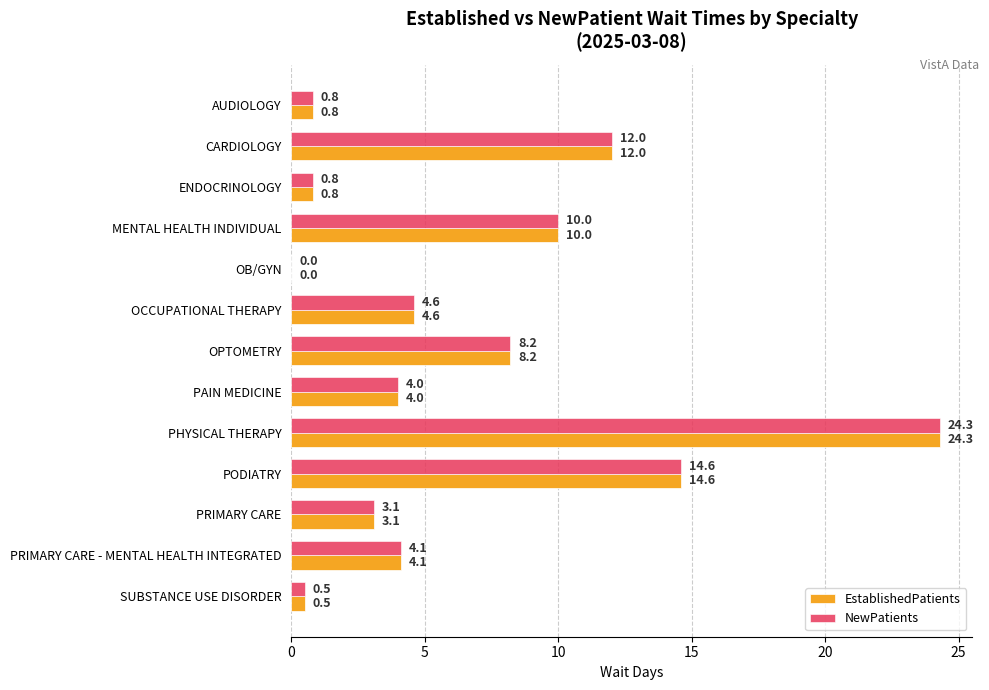

What is the maximum value shown in the chart?

24.3